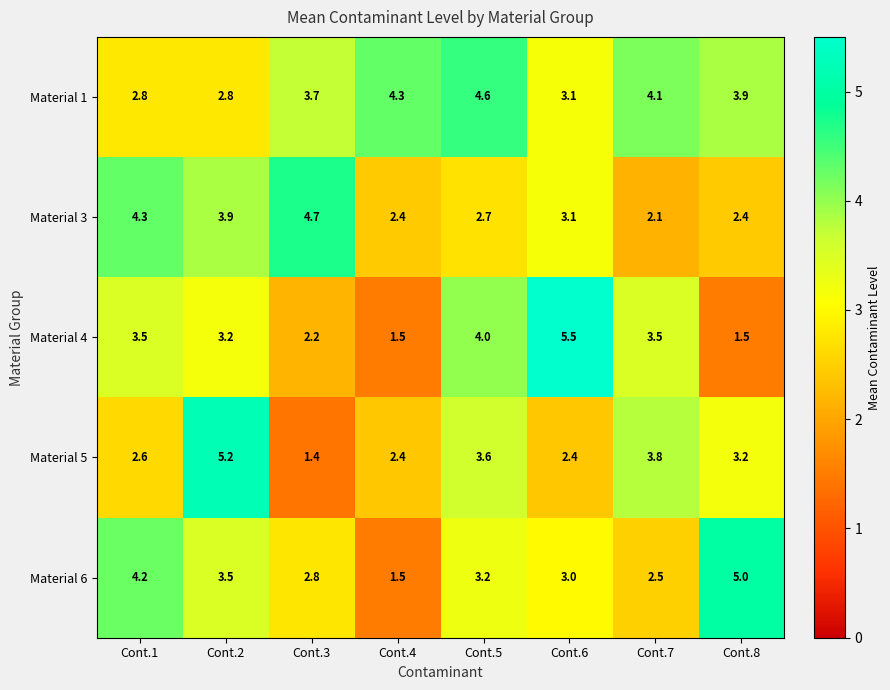

What is the greatest value displayed?

5.5